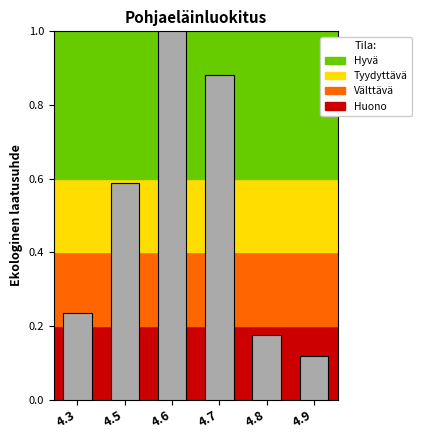

Rank the categories by value from lowest to highest.

4.9, 4.8, 4.3, 4.5, 4.7, 4.6